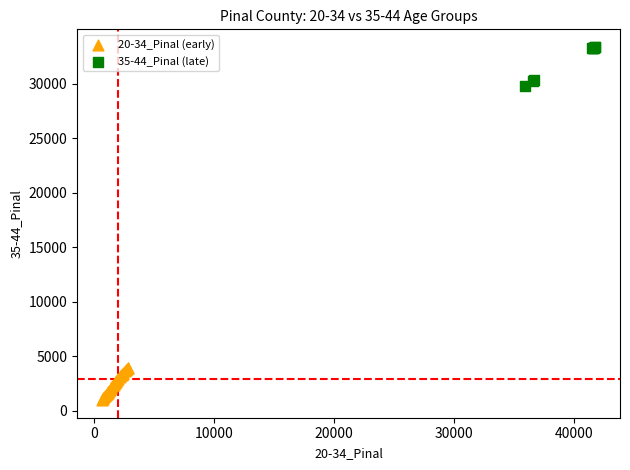

Which series contains the highest Y value?

35-44_Pinal (late)